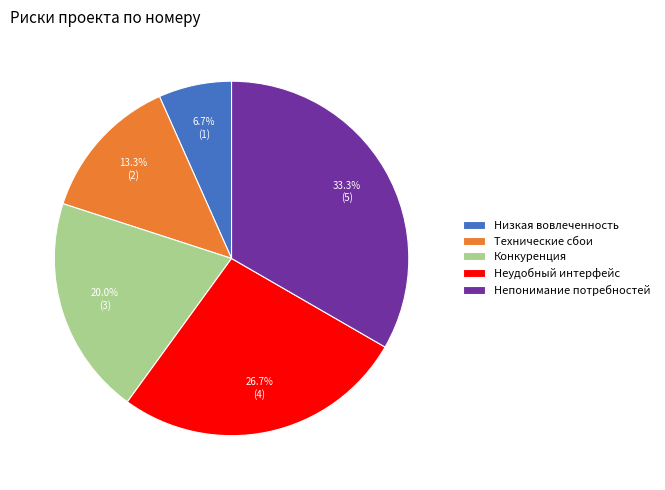

Which slice is the largest?

Непонимание потребностей